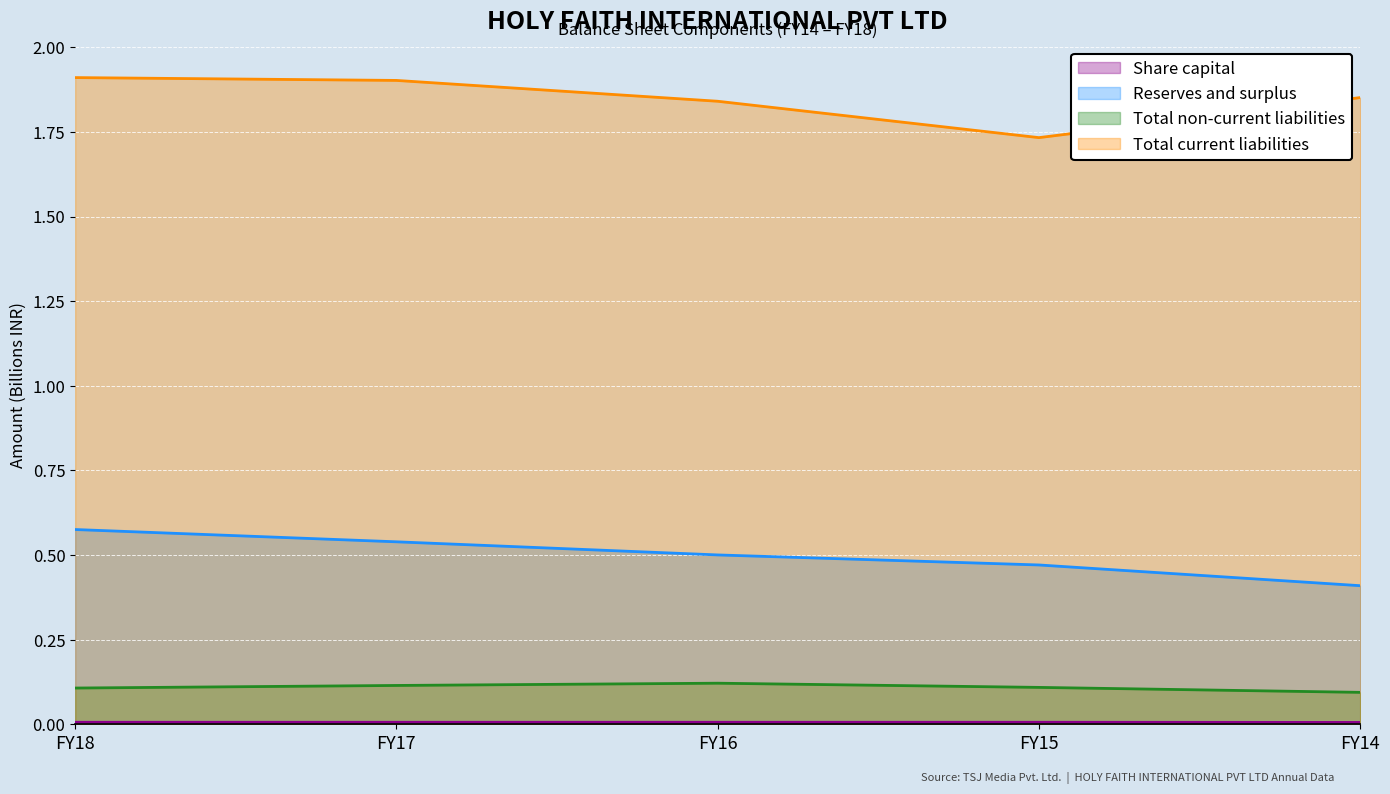

Which series has the largest range (max minus min)?

Total current liabilities